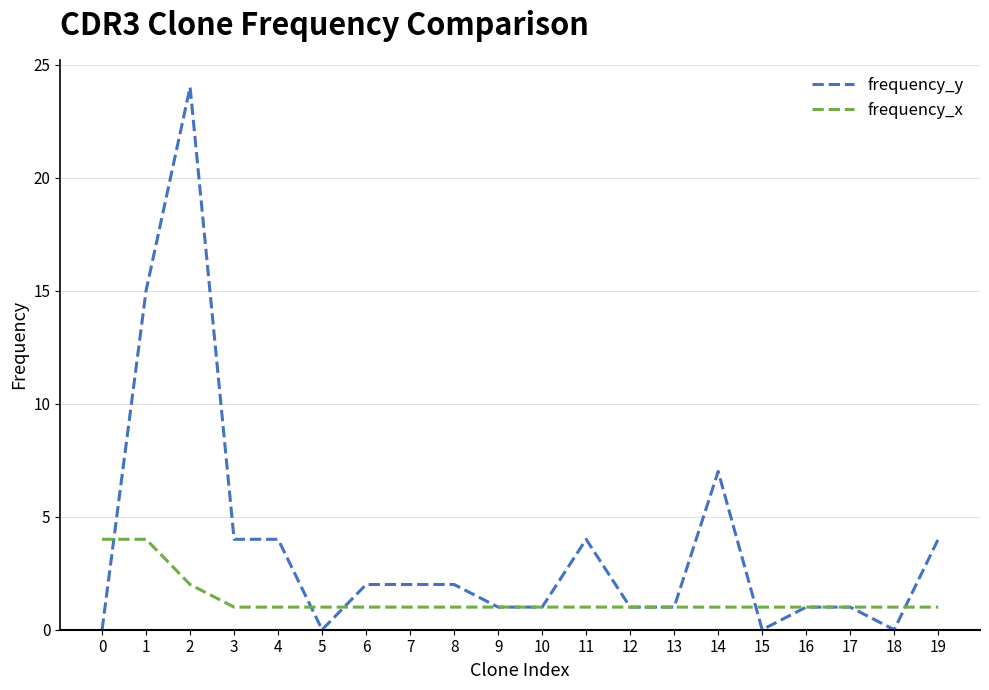

What are all the series names shown in the legend?

frequency_y, frequency_x